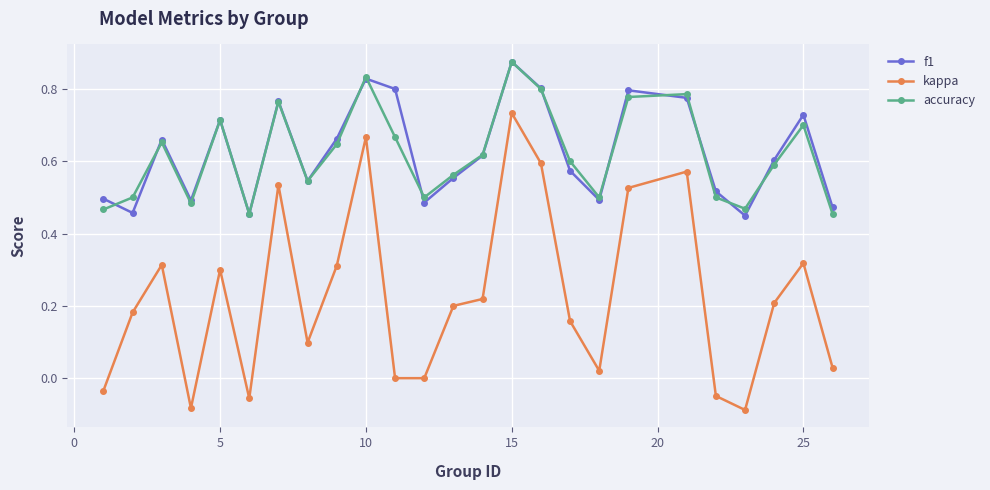

How many interior local valleys does the f1 series have?

7